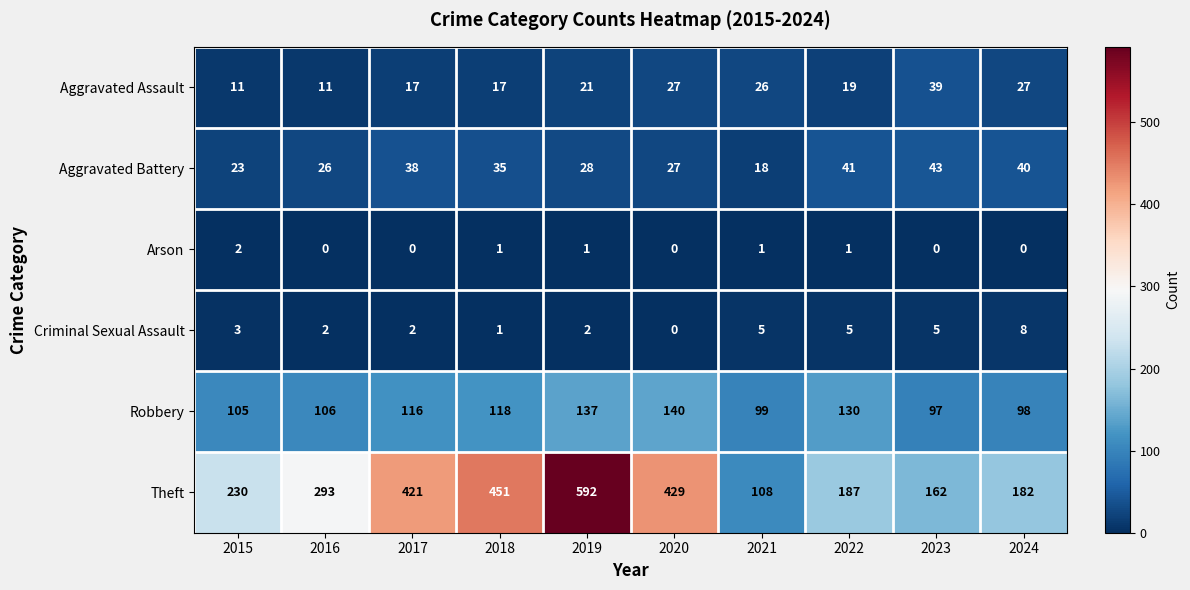

At which category is the sum across all series the highest?

2019